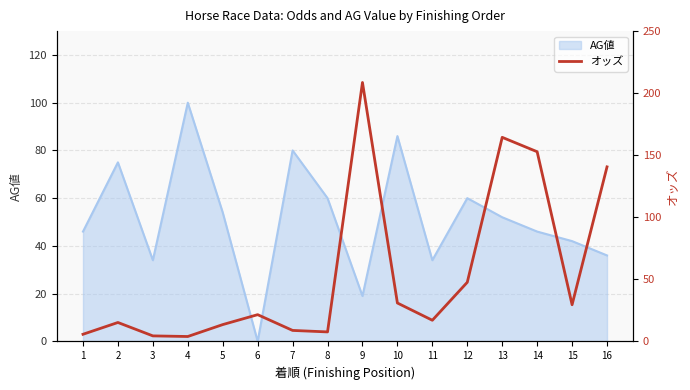

Reading right to left, what are all the values shown in this chart?

16=140.6	15=29.5	14=152.8	13=164.4	12=47.6	11=17.0	10=30.9	9=208.6	8=7.6	7=8.8	6=21.5	5=13.5	4=3.9	3=4.4	2=15.2	1=5.7